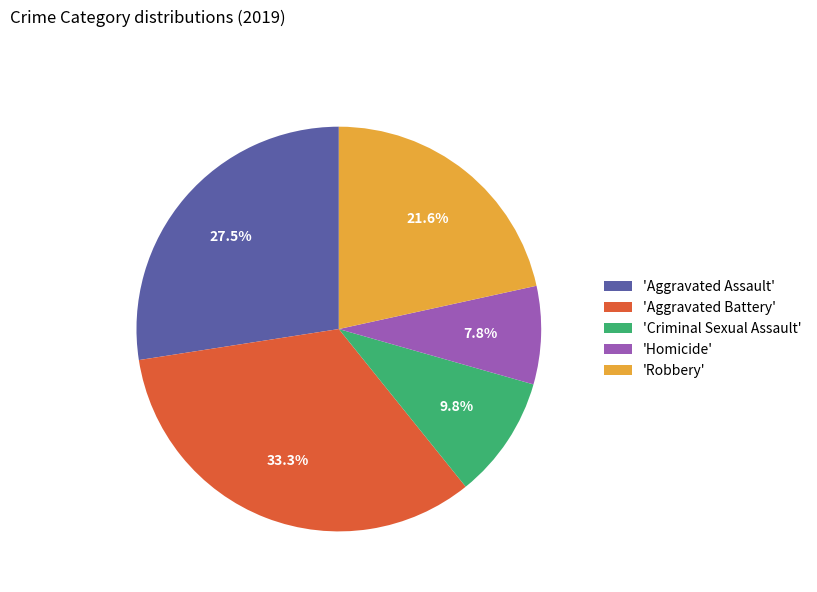

Rank the categories by value from highest to lowest.

'Aggravated Battery', 'Aggravated Assault', 'Robbery', 'Criminal Sexual Assault', 'Homicide'